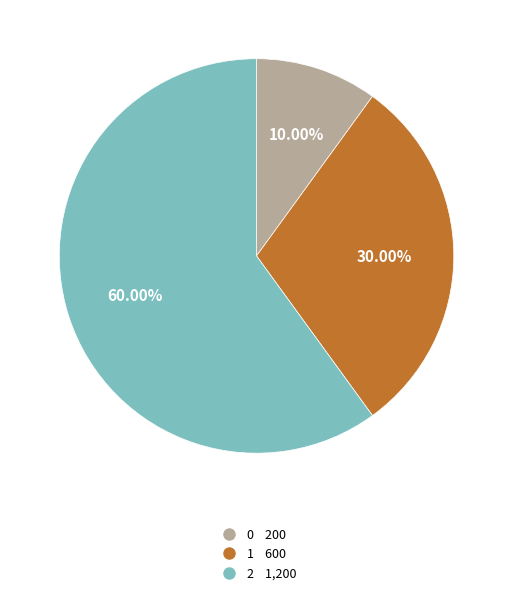

Does any single category account for the majority?

Yes